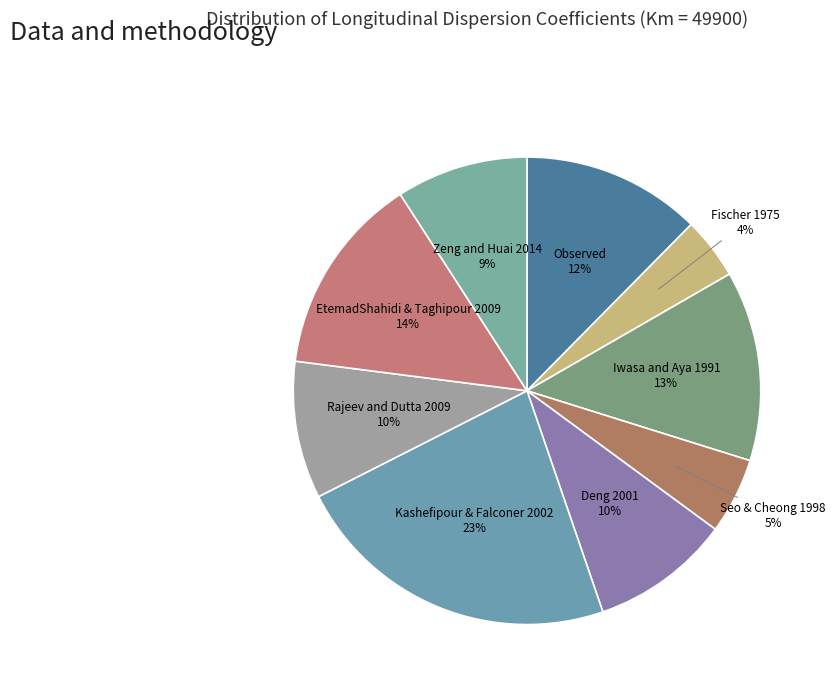

How many slices are in this pie chart?

9